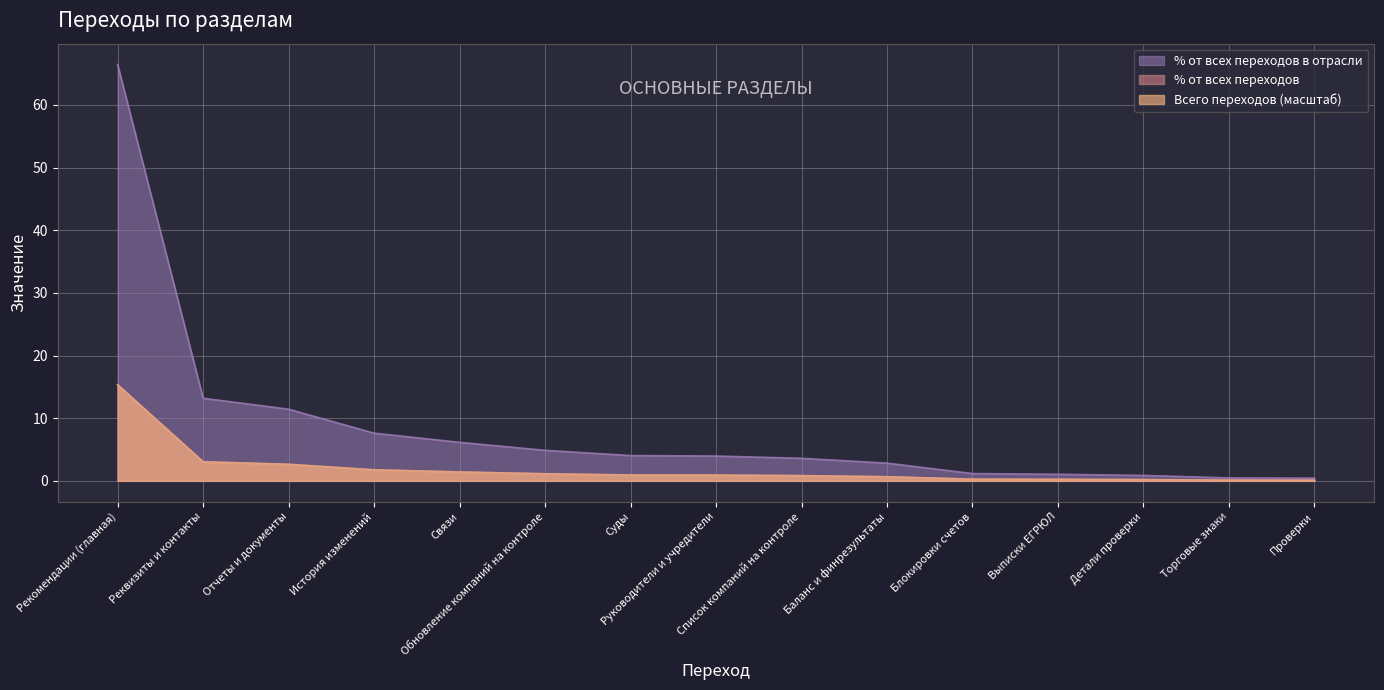

Reading right to left, transcribe all the data shown in this chart.

Всего переходов: Проверки=0.1	Торговые знаки=0.1	Детали проверки=0.2	Выписки ЕГРЮЛ=0.2	Блокировки счетов=0.3	Баланс и финрезультаты=0.7	Список компаний на контроле=0.8	Руководители и учредители=0.9	Суды=0.9	Обновление компаний на контроле=1.1	Связи=1.4	История изменений=1.8	Отчеты и документы=2.6	Реквизиты и контакты=3.0	Рекомендации (главная)=15.3
% от всех переходов в отрасли: Проверки=0.4	Торговые знаки=0.5	Детали проверки=0.9	Выписки ЕГРЮЛ=1.1	Блокировки счетов=1.2	Баланс и финрезультаты=2.8	Список компаний на контроле=3.6	Руководители и учредители=4.0	Суды=4.0	Обновление компаний на контроле=4.9	Связи=6.1	История изменений=7.6	Отчеты и документы=11.4	Реквизиты и контакты=13.2	Рекомендации (главная)=66.5
% от всех переходов: Проверки=0.1	Торговые знаки=0.1	Детали проверки=0.2	Выписки ЕГРЮЛ=0.2	Блокировки счетов=0.3	Баланс и финрезультаты=0.7	Список компаний на контроле=0.8	Руководители и учредители=0.9	Суды=0.9	Обновление компаний на контроле=1.1	Связи=1.4	История изменений=1.8	Отчеты и документы=2.6	Реквизиты и контакты=3.1	Рекомендации (главная)=15.4